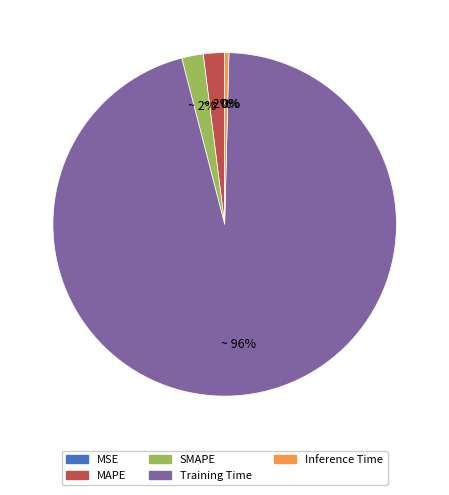

What percentage is the MAPE slice, to the nearest percent?

2%